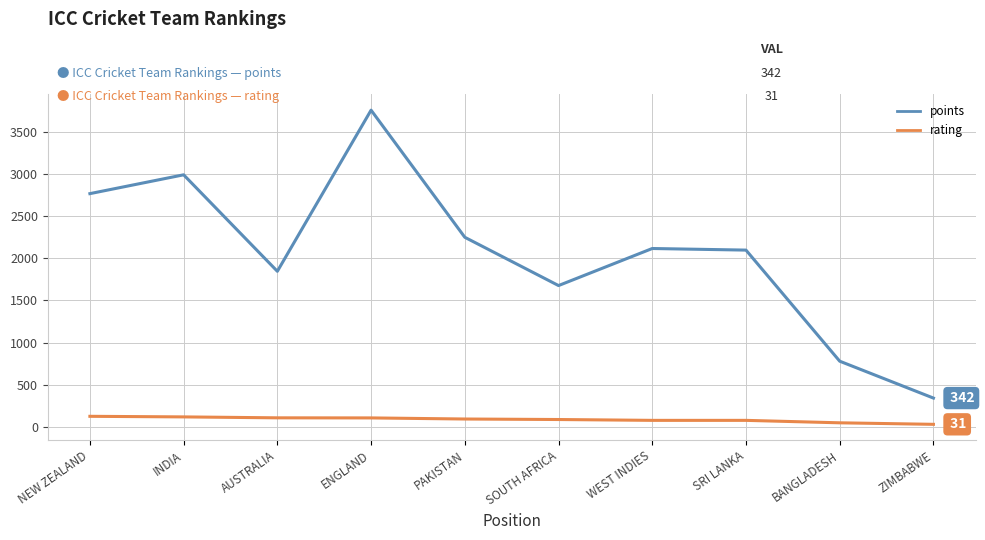

What is the difference between the rating values at AUSTRALIA and PAKISTAN?

14